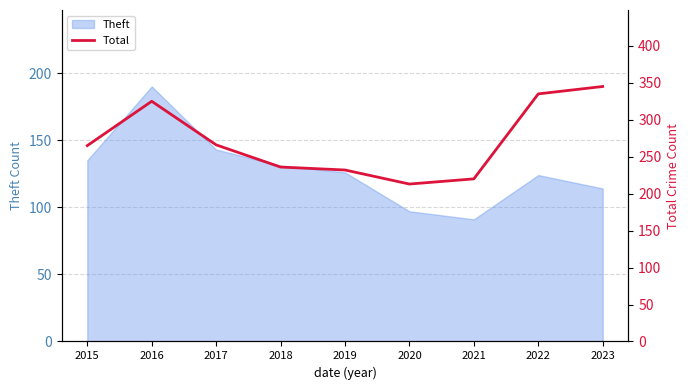

What is the lowest value of the Theft series?

91